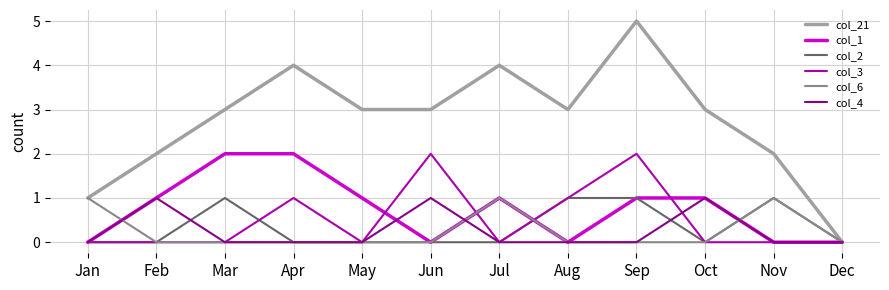

True or false: col_3 has a value of 1 at Oct.

False